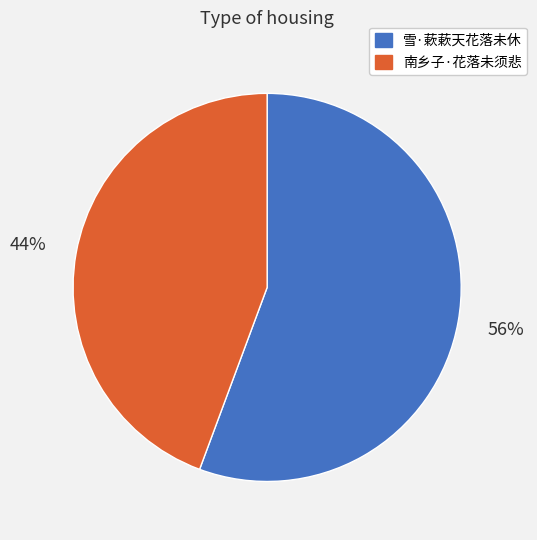

Which slice is the smallest?

南乡子·花落未须悲